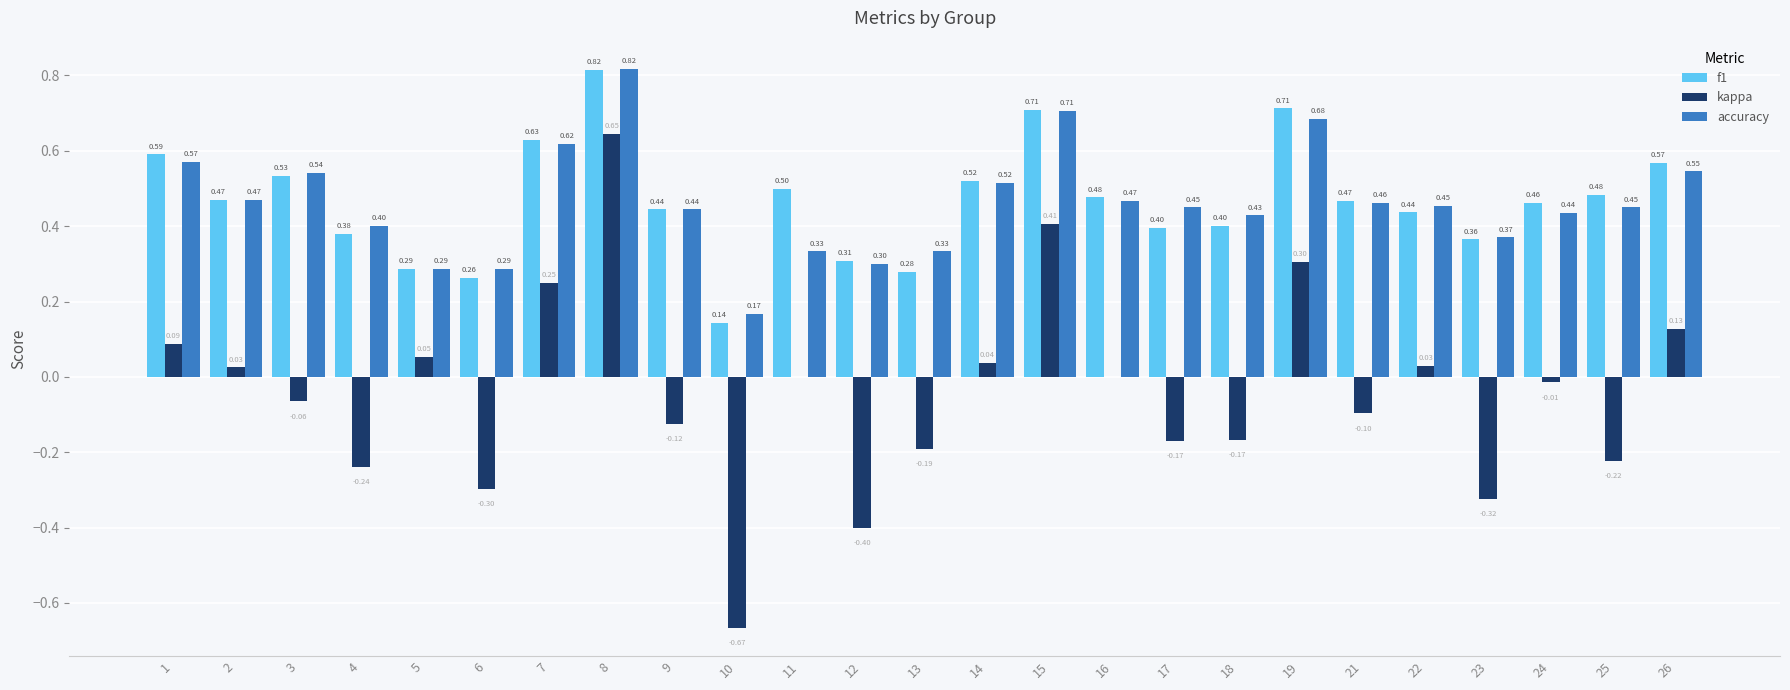

Which series changed the most between 2 and 7?

kappa